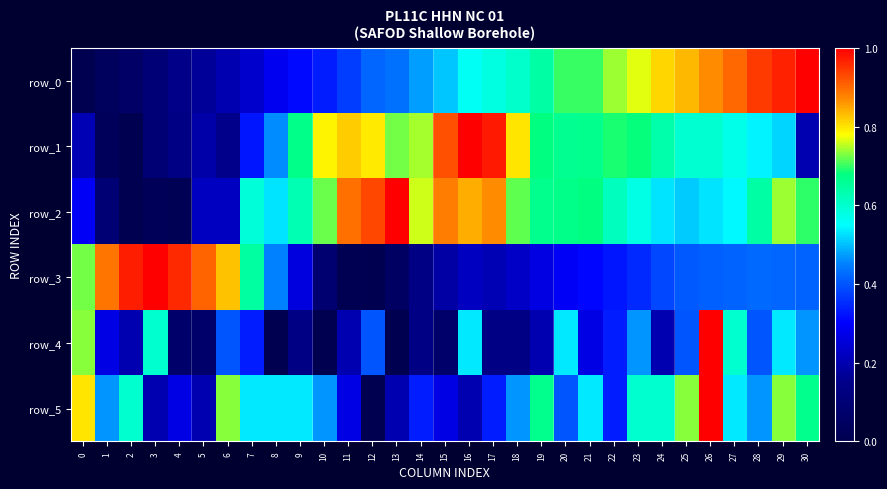

Which category has the highest value across all series?

30